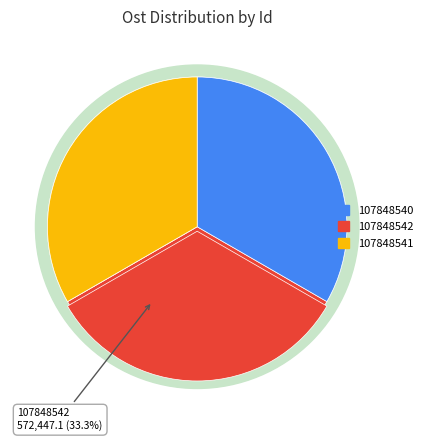

Is there a majority slice in this chart?

No